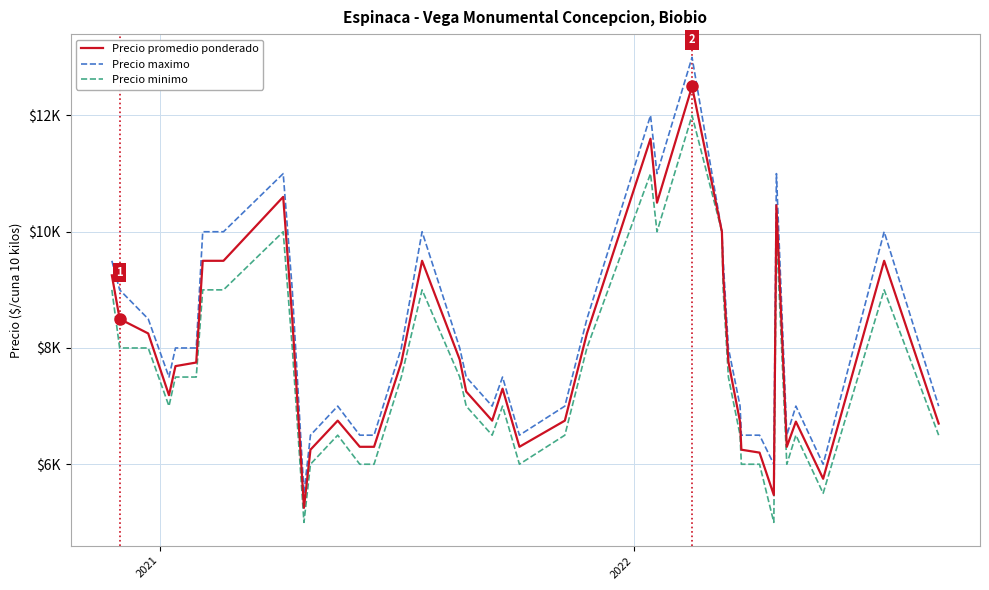

Does the chart display data point markers on the line(s)?

No